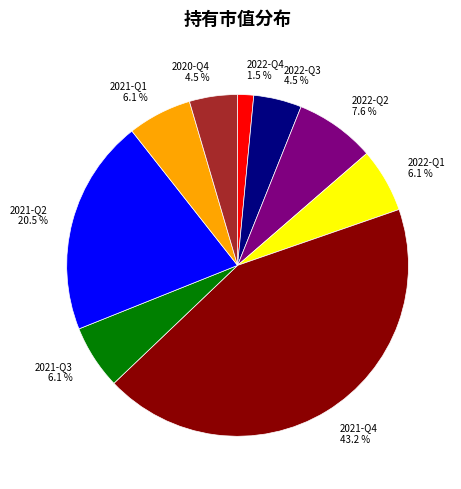

To the nearest percent, what is the difference between the largest and smallest slice percentages?

42%